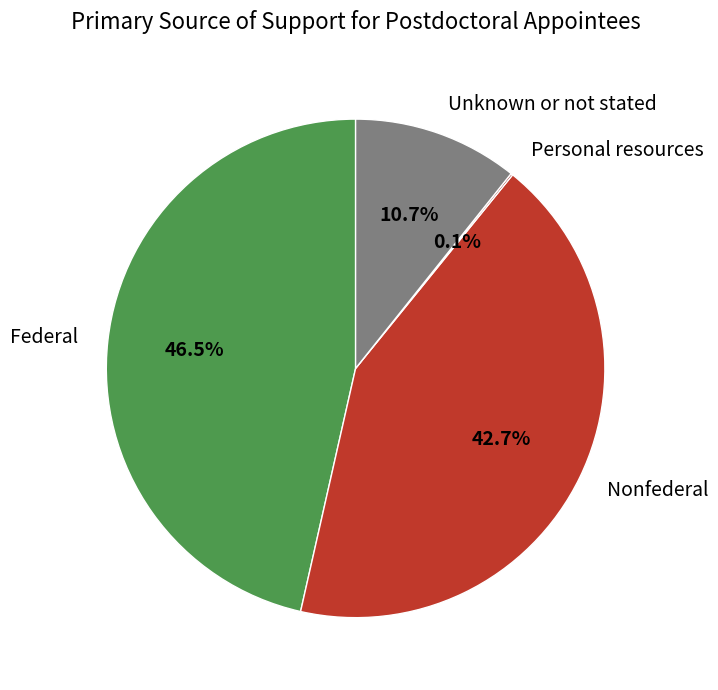

Is there any slice that represents more than half of the pie?

No